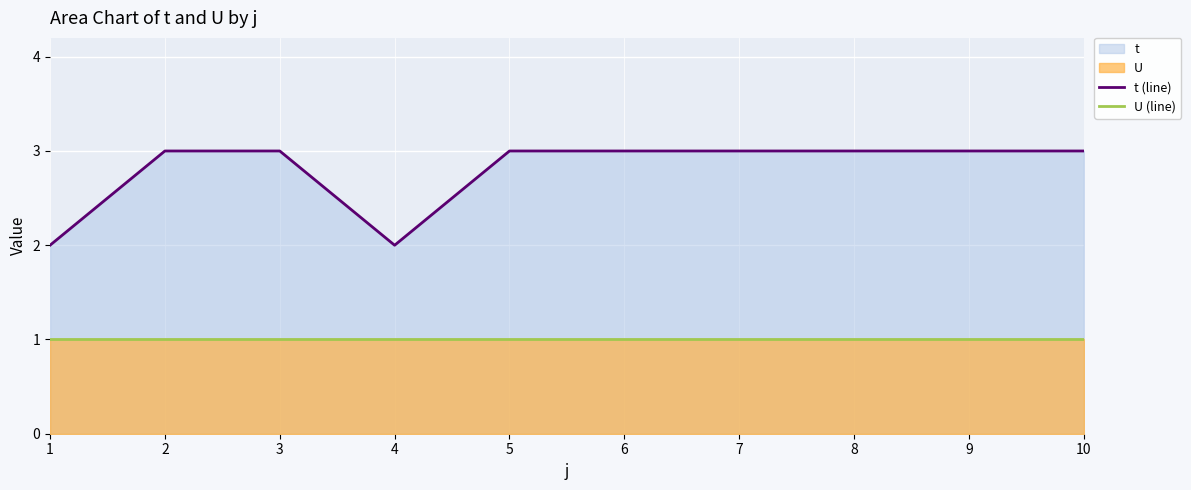

True or false: t (line) and U (line) intersect in this chart.

False